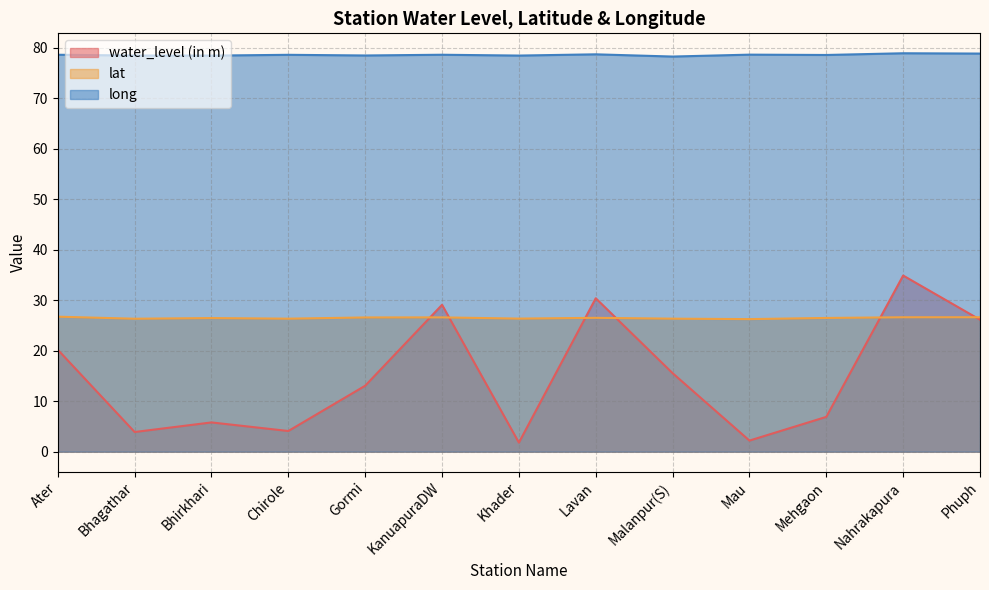

Between Malanpur(S) and KanuapuraDW, which is larger?

KanuapuraDW